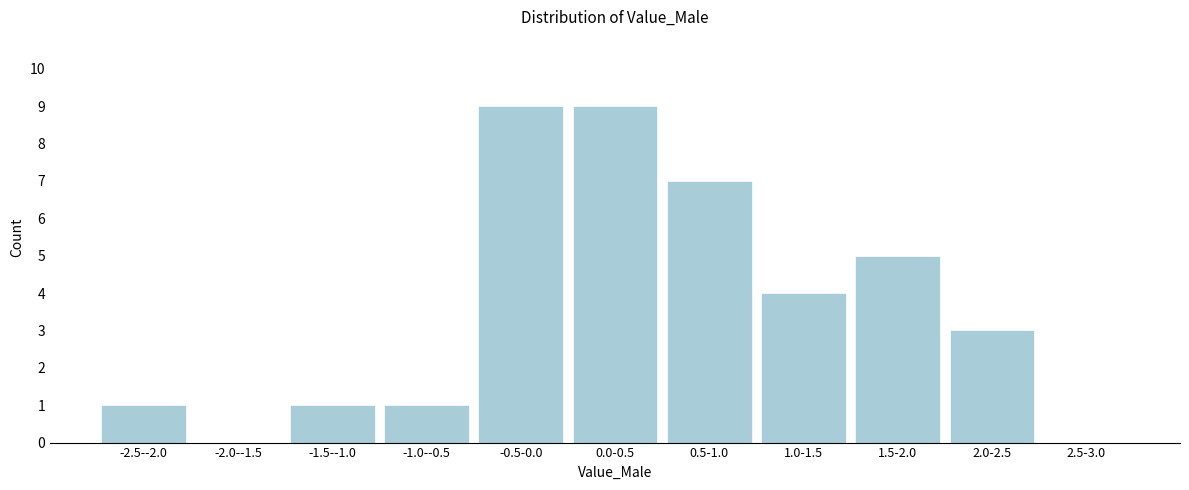

Reading left to right, what are all the values shown in this chart?

-2.5--2.0=1	-2.0--1.5=0	-1.5--1.0=1	-1.0--0.5=1	-0.5-0.0=9	0.0-0.5=9	0.5-1.0=7	1.0-1.5=4	1.5-2.0=5	2.0-2.5=3	2.5-3.0=0